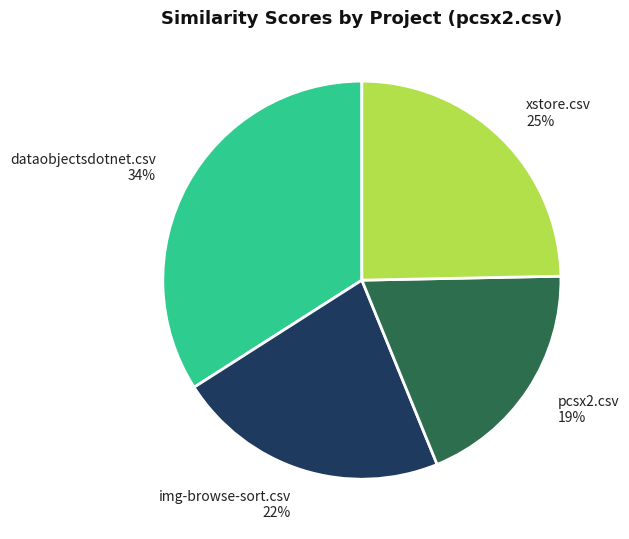

Does any single category account for the majority?

No